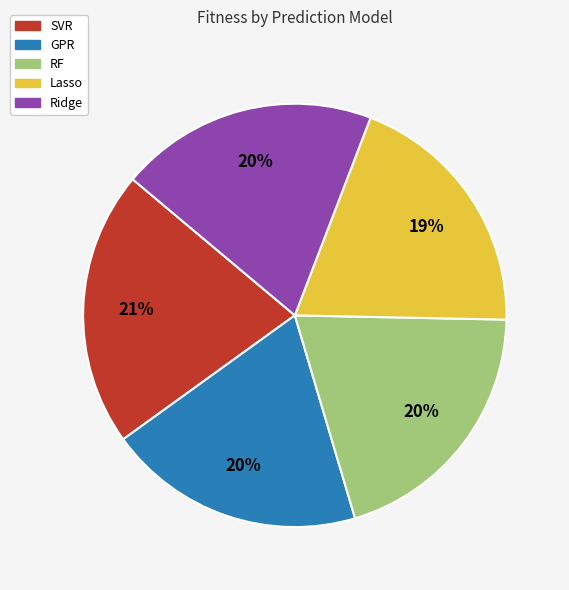

To the nearest percent, what is the difference between the Lasso and RF slice percentages?

1%